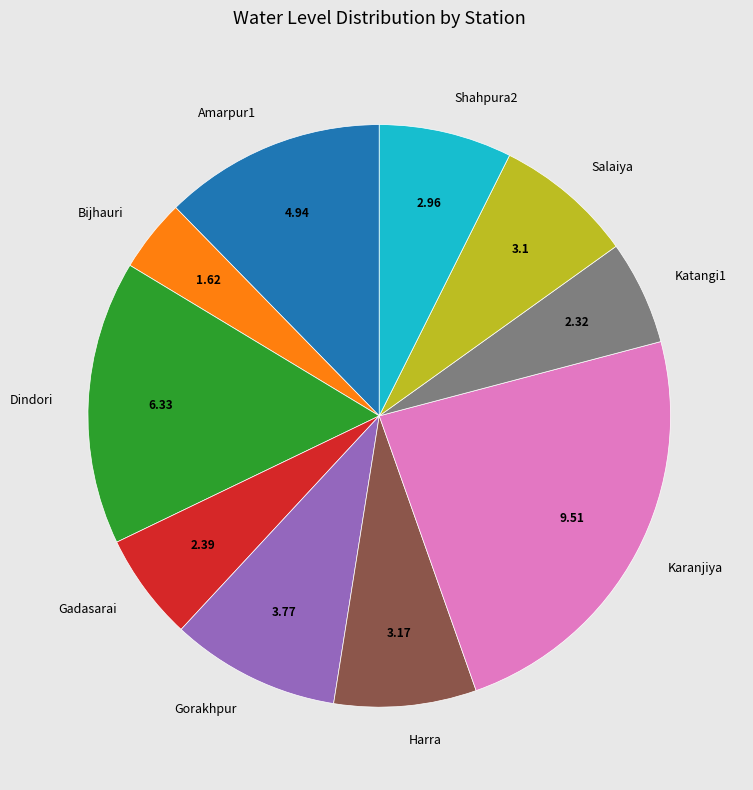

Between Bijhauri and Amarpur1, which is larger?

Amarpur1